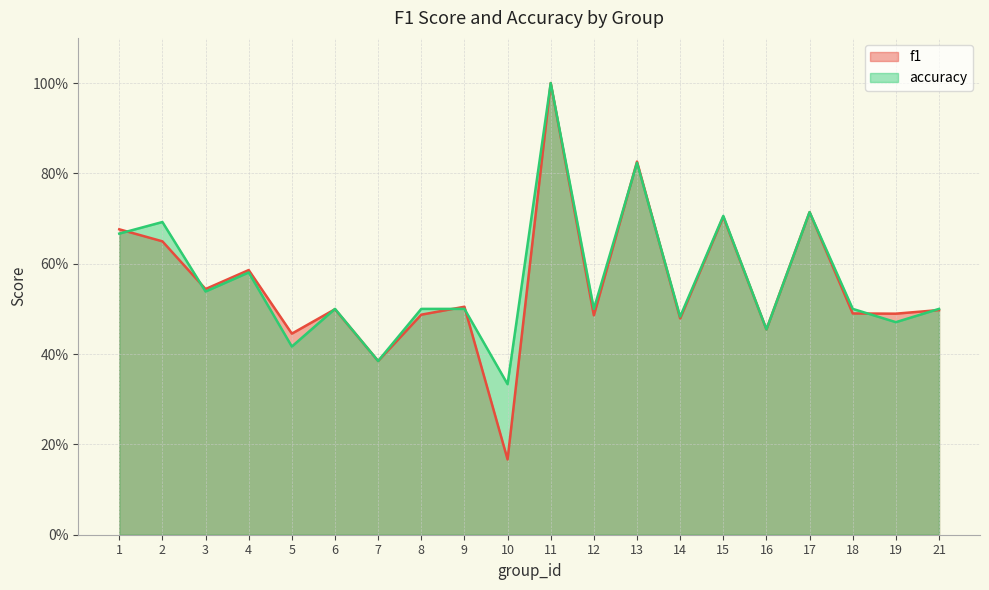

True or false: f1 has a value of 0.7 at 15.

True